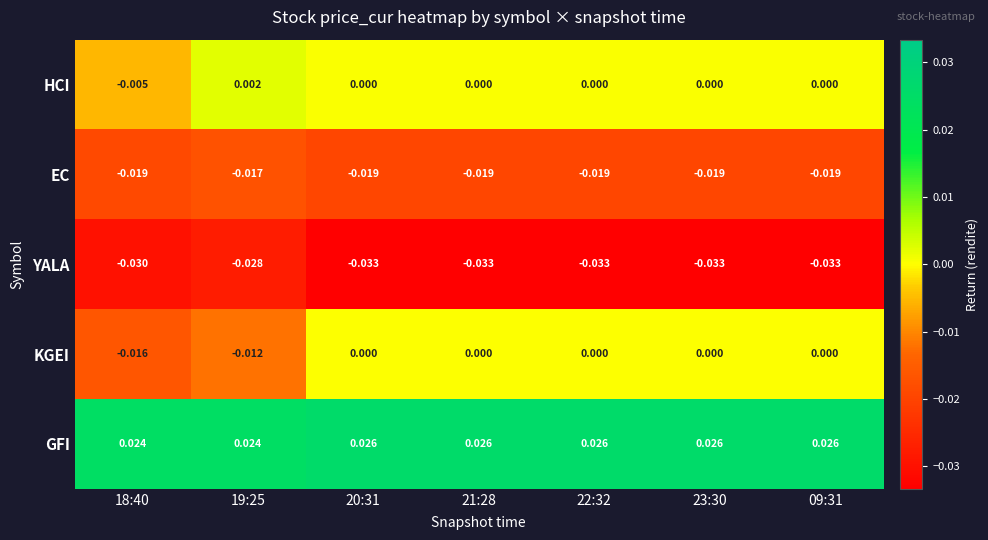

How many series are shown in this chart?

5